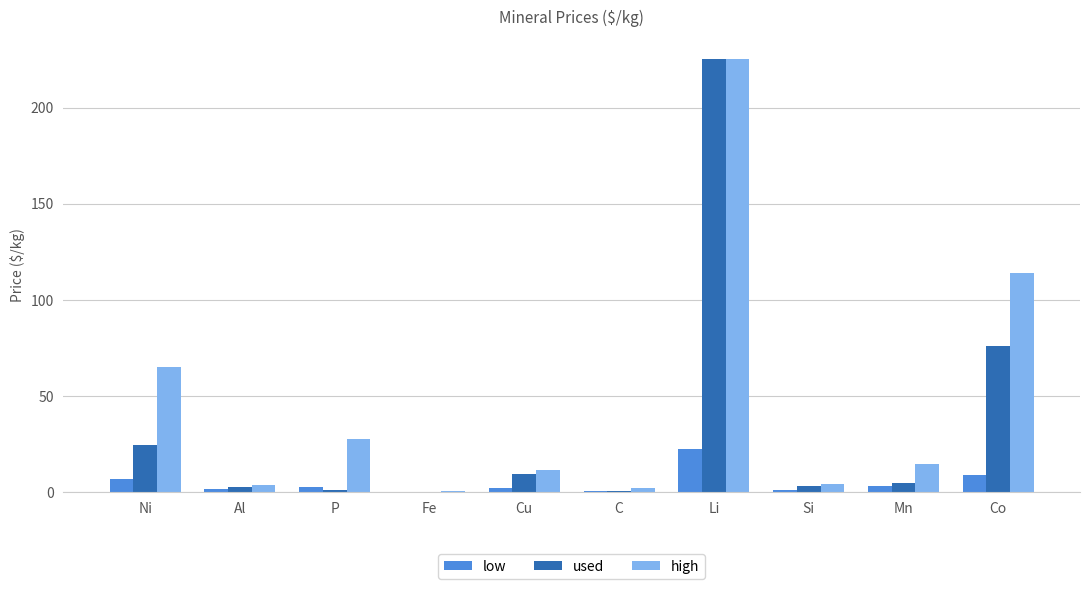

Which series has the widest spread of values?

used